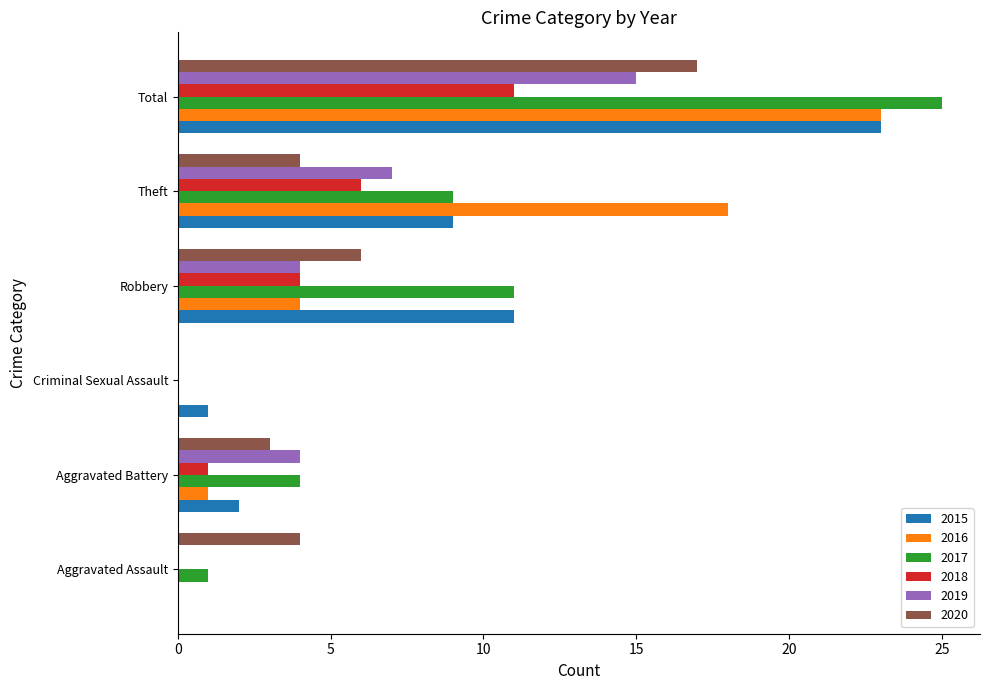

What is the highest value of the 2018 series?

11